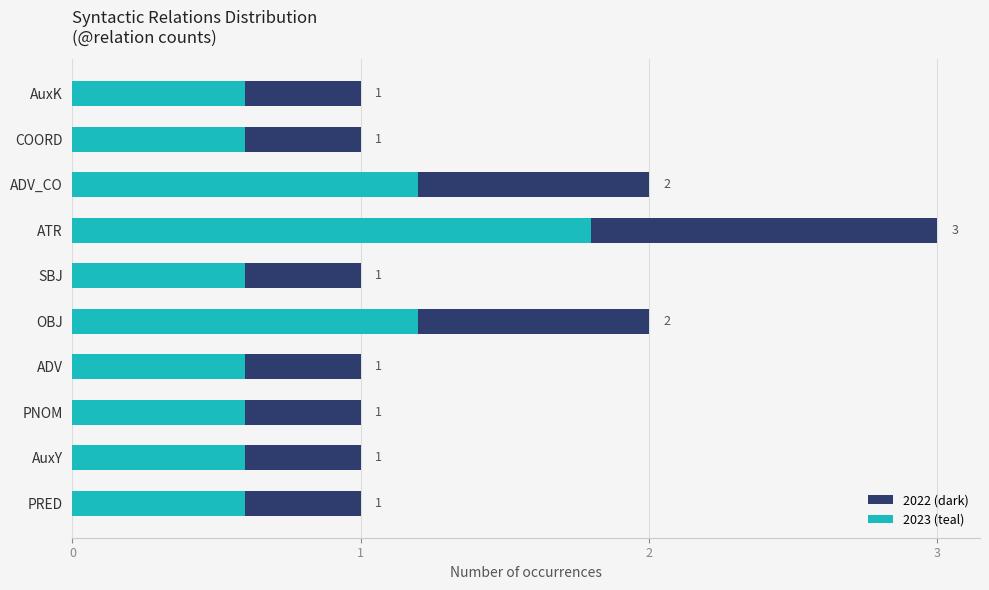

How many categories are shown in the chart?

10